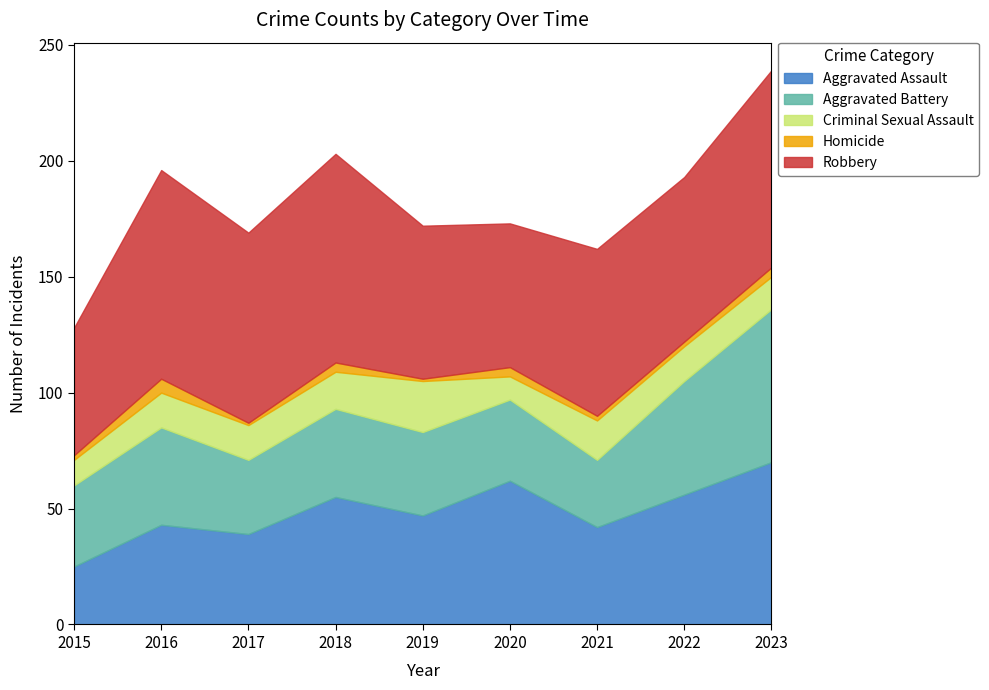

At which label is Criminal Sexual Assault closest to 16?

2018